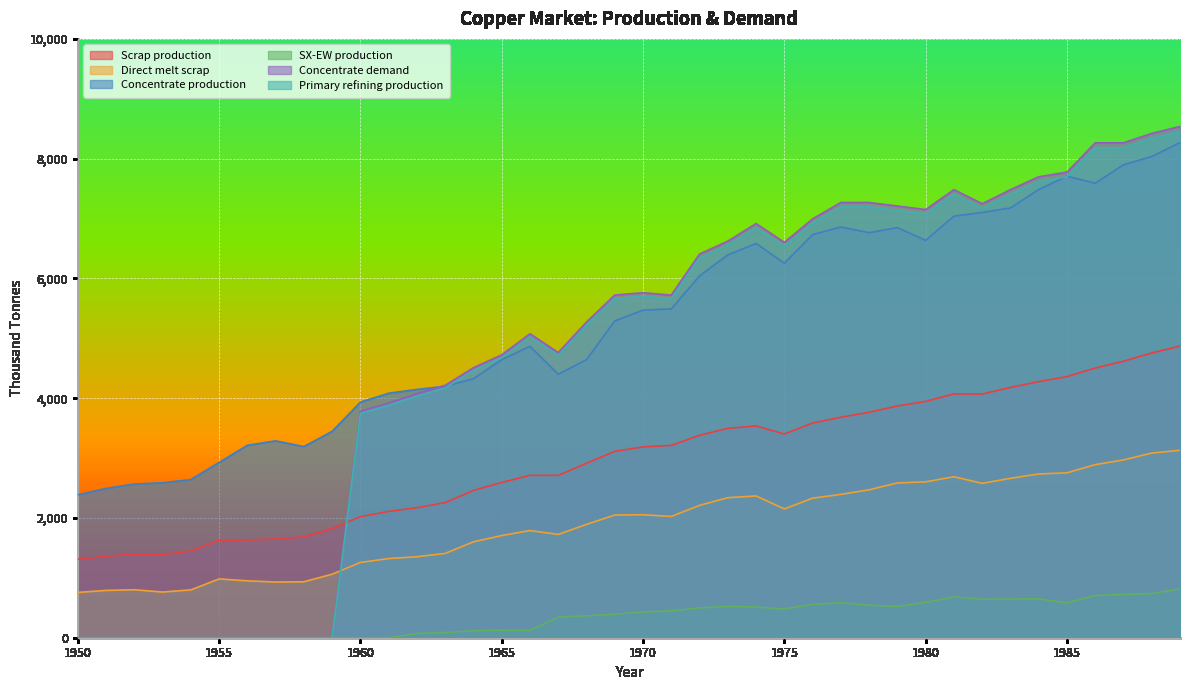

True or false: Primary refining production and SX-EW production cross at least once.

False